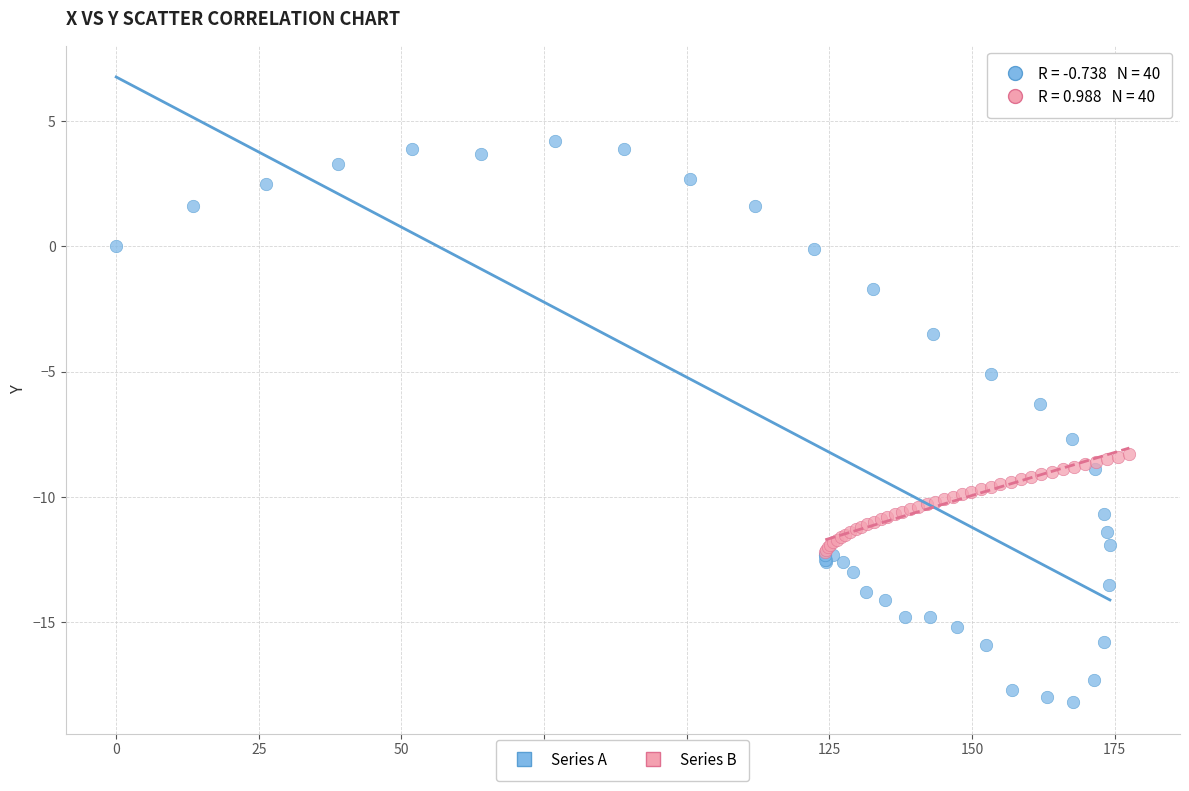

Which series reaches the minimum Y coordinate?

Series A